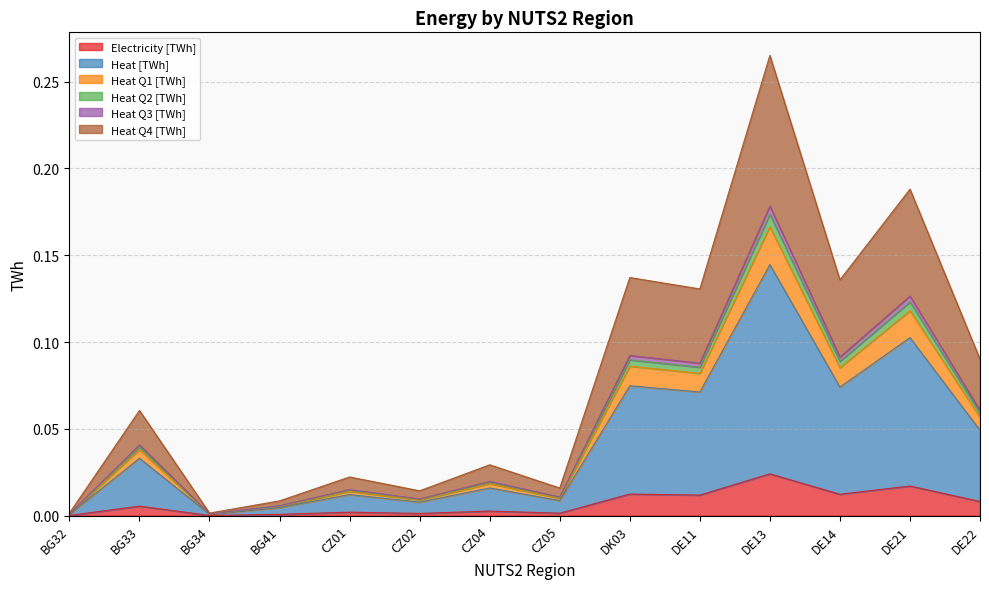

Which category has the highest value in the Electricity [TWh] series?

DE13